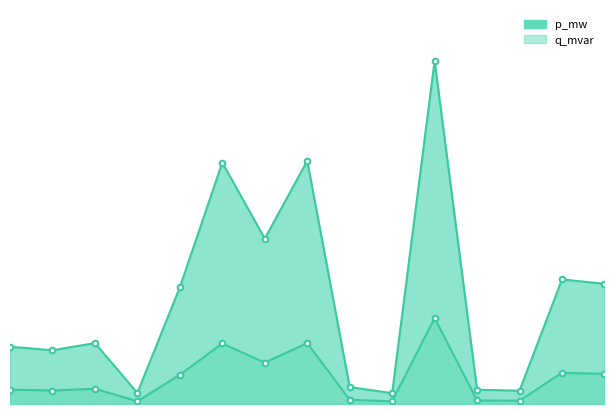

How many interior local peaks does the p_mw series have?

5